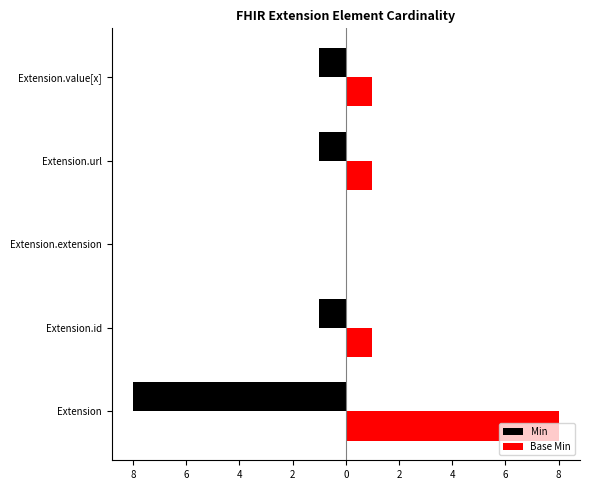

Which series changed the most between Extension.extension and Extension.url?

Min